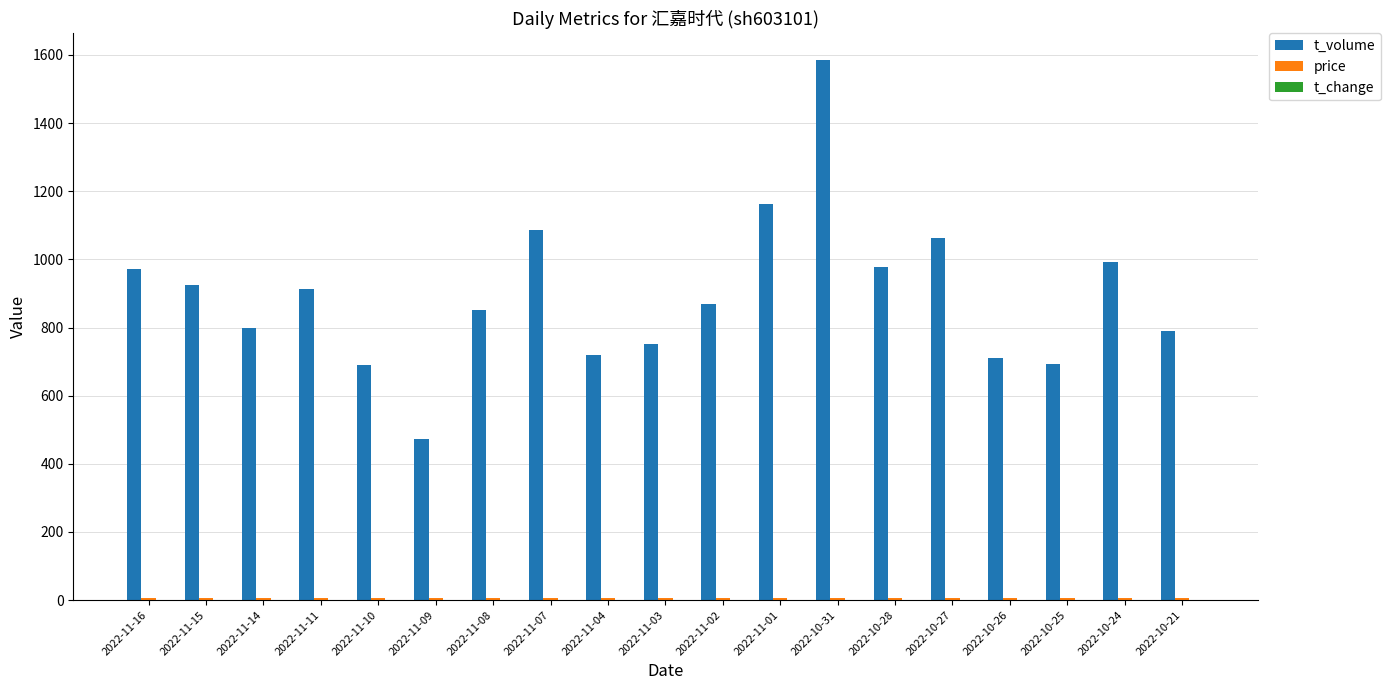

Which series has the largest total across all categories?

t_volume